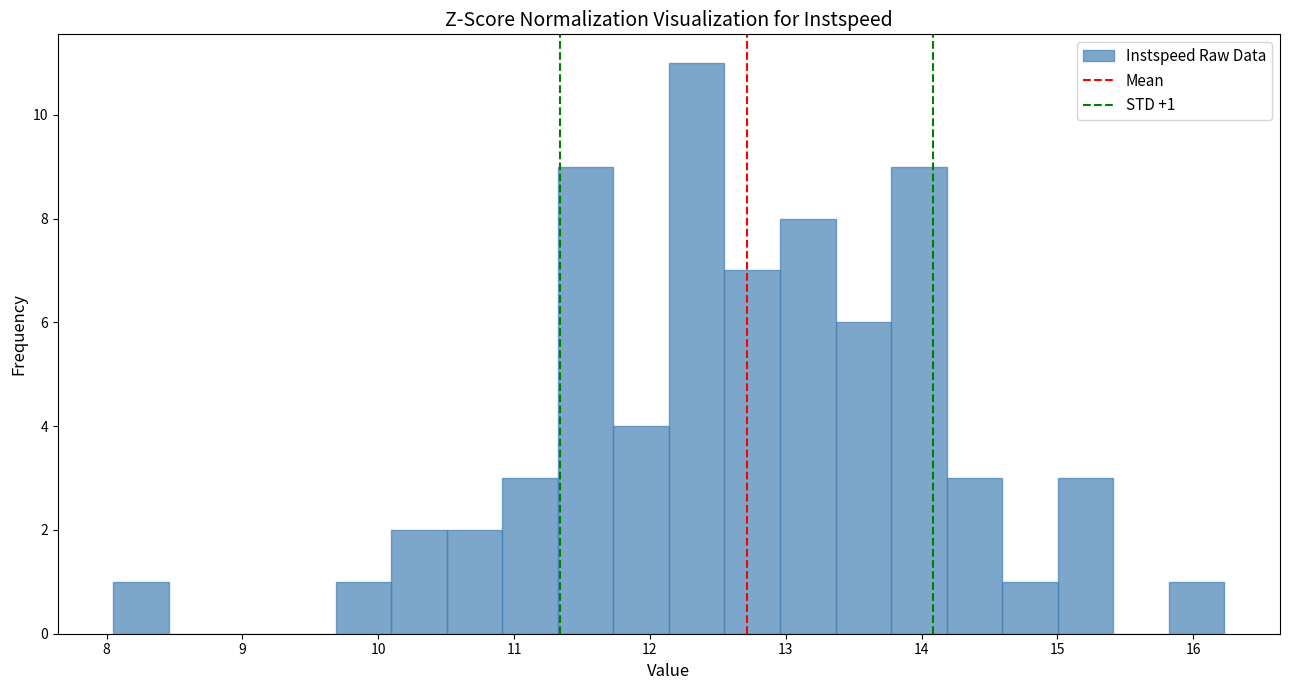

Over which range of the x-axis is the bar tallest?

12.1 to 12.5